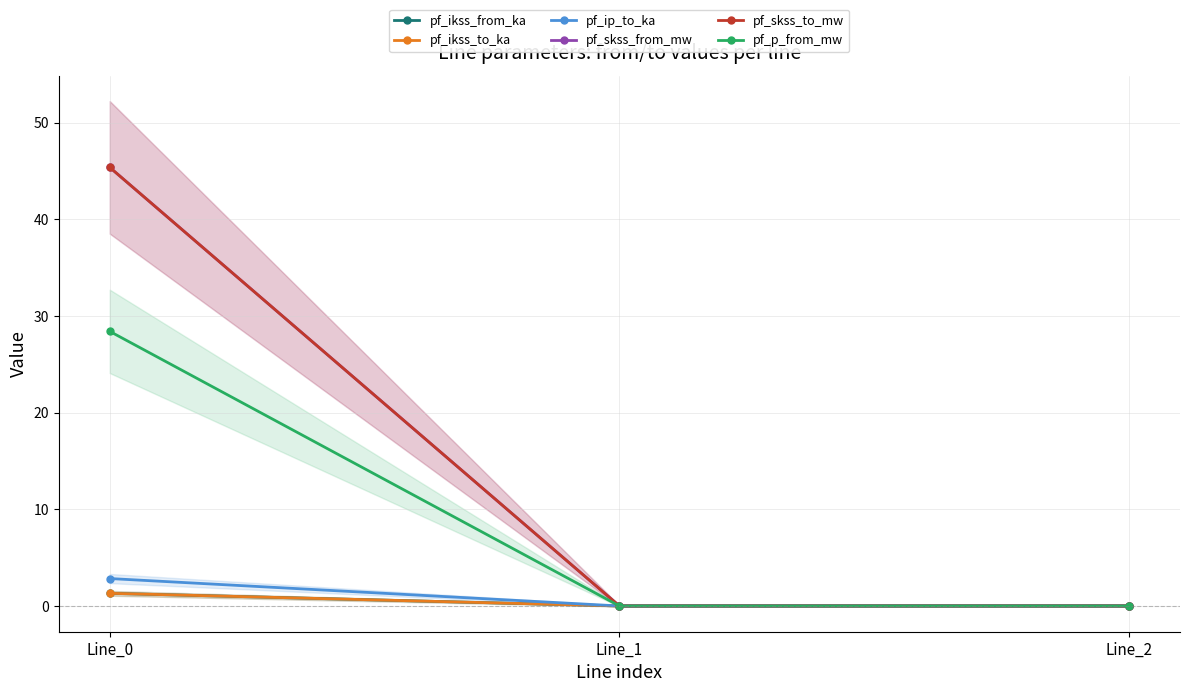

Rank the series at Line_2 from lowest to highest value.

pf_ikss_from_ka, pf_ikss_to_ka, pf_ip_to_ka, pf_skss_from_mw, pf_skss_to_mw, pf_p_from_mw